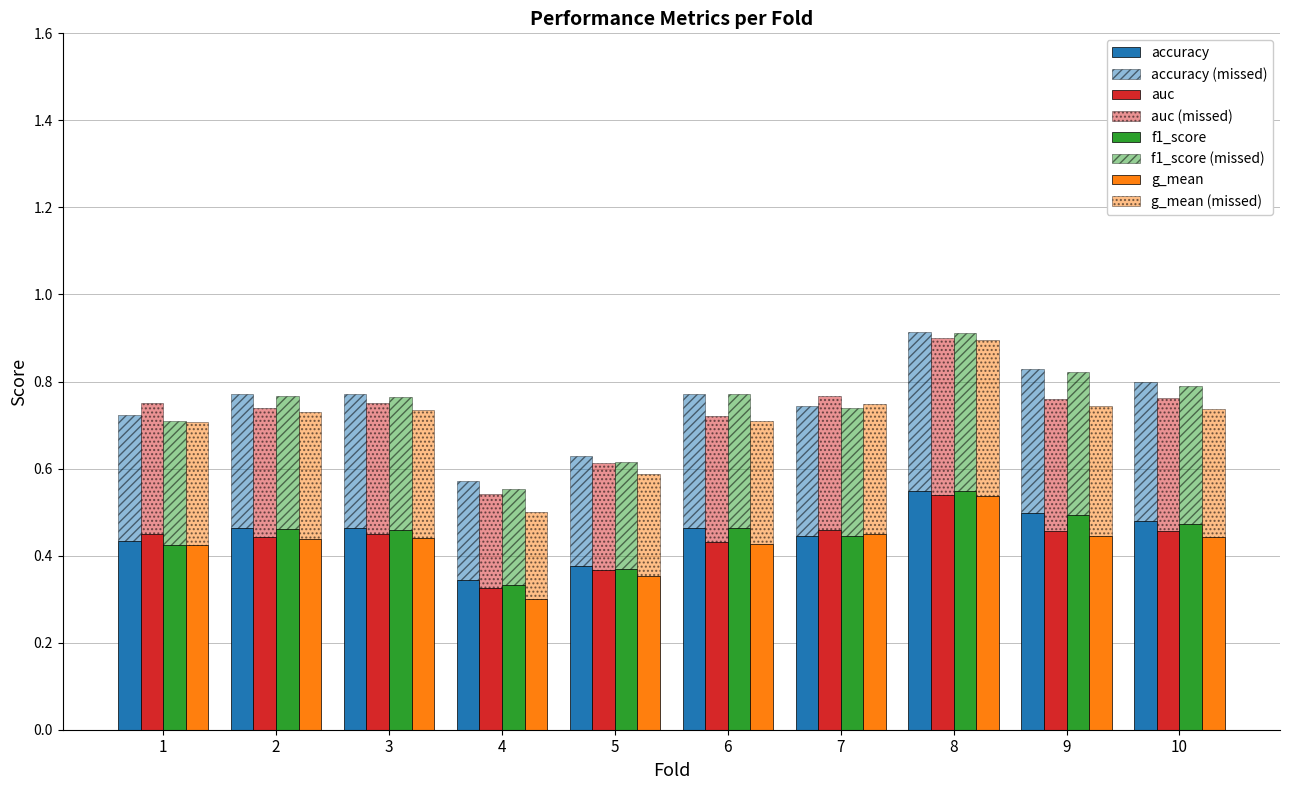

Rank the series by their average value, from lowest to highest.

g_mean, auc, f1_score, accuracy